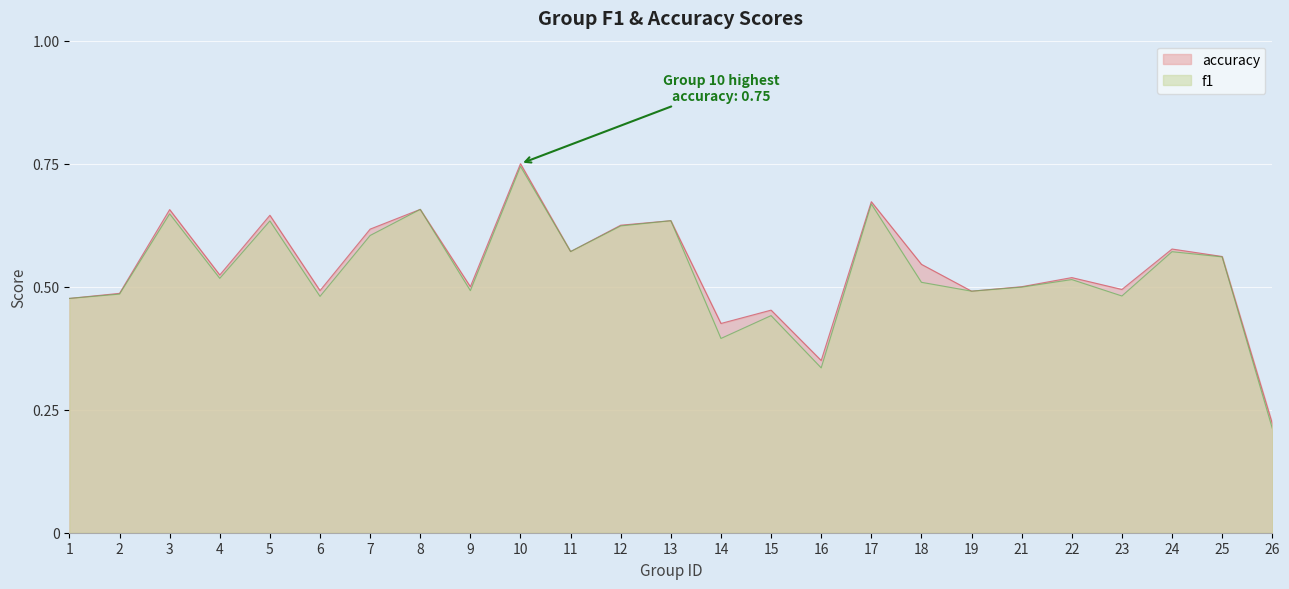

At how many categories does at least one series exceed 0?

25